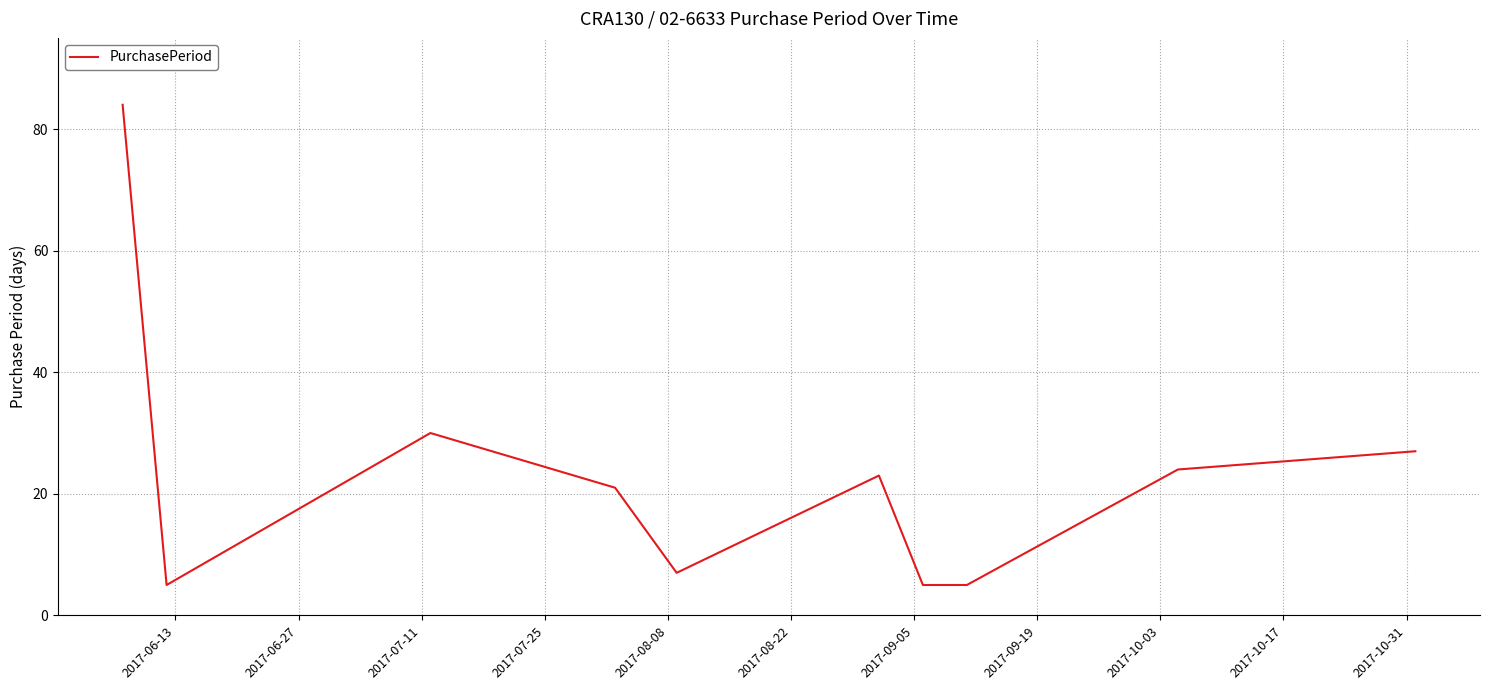

Is this an area chart (filled region under the line)?

No